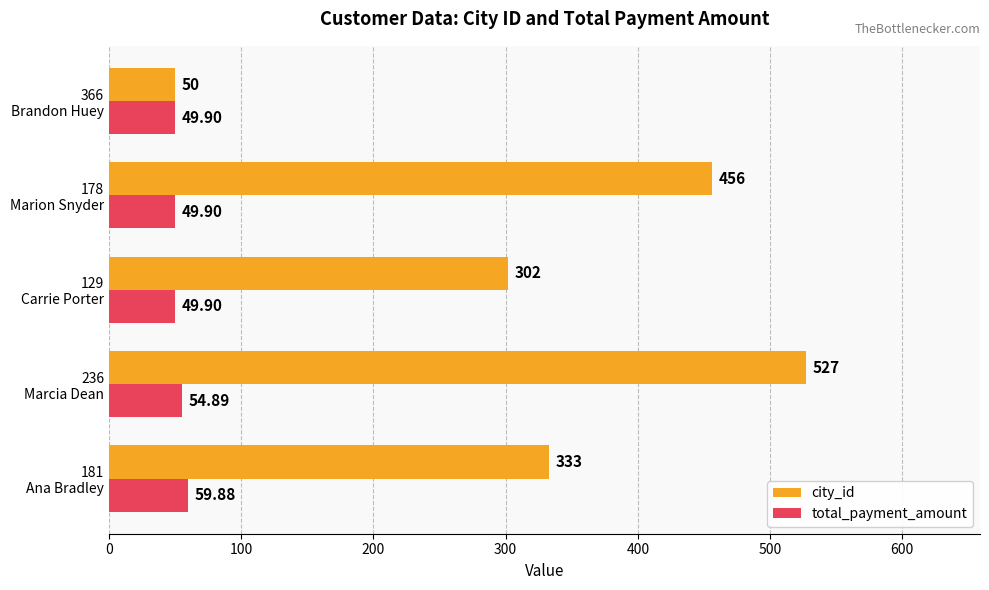

Which label corresponds to the largest value in the chart?

236
Marcia Dean